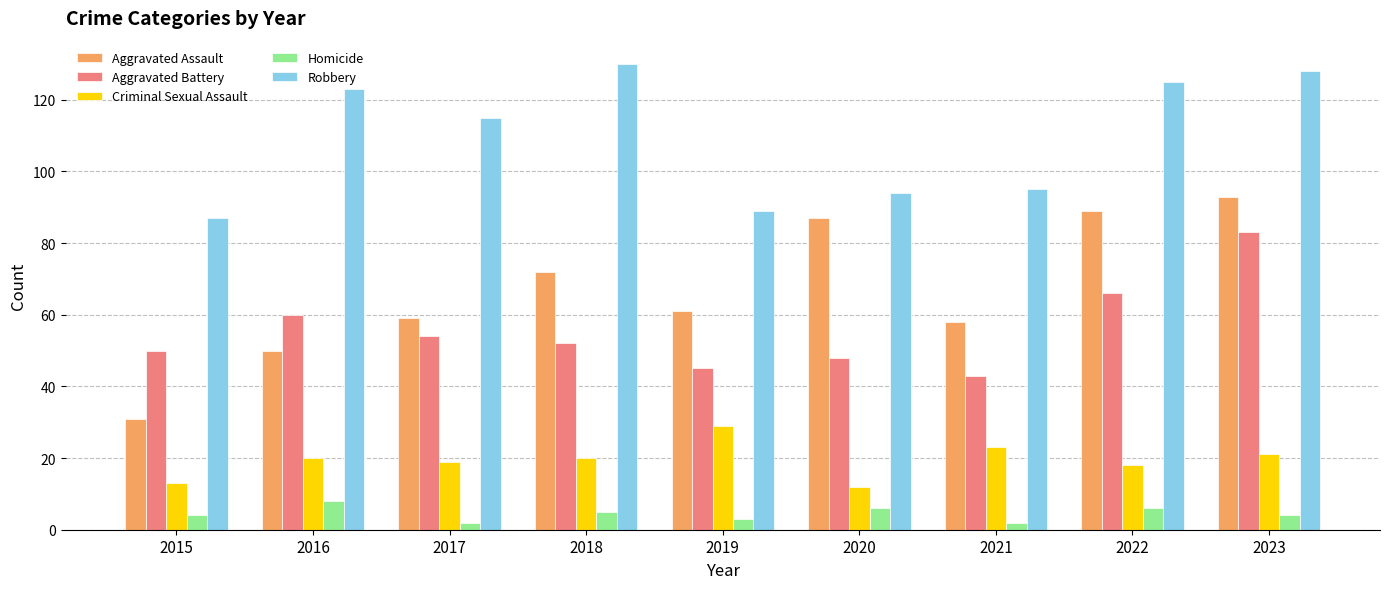

Is the value of Aggravated Assault at 2019 greater than the value of Robbery at 2016?

No